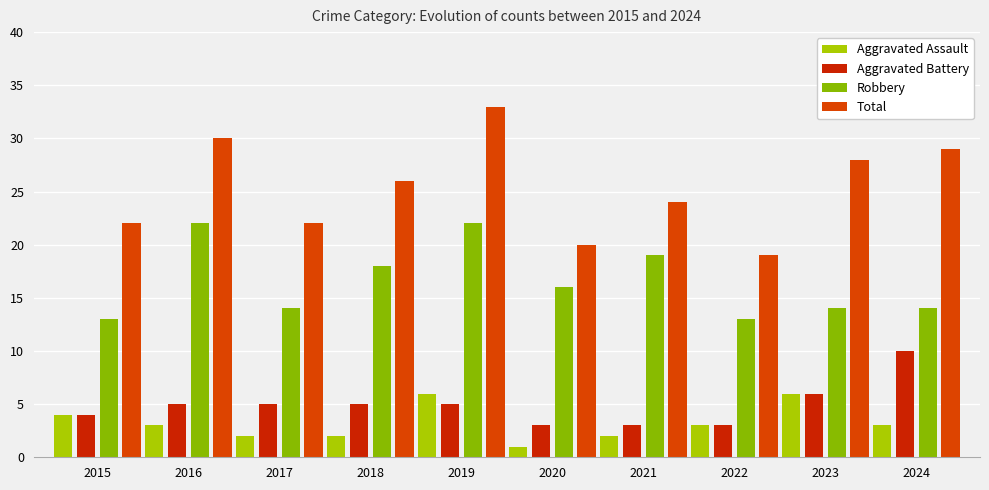

How many data points does each series have?

10